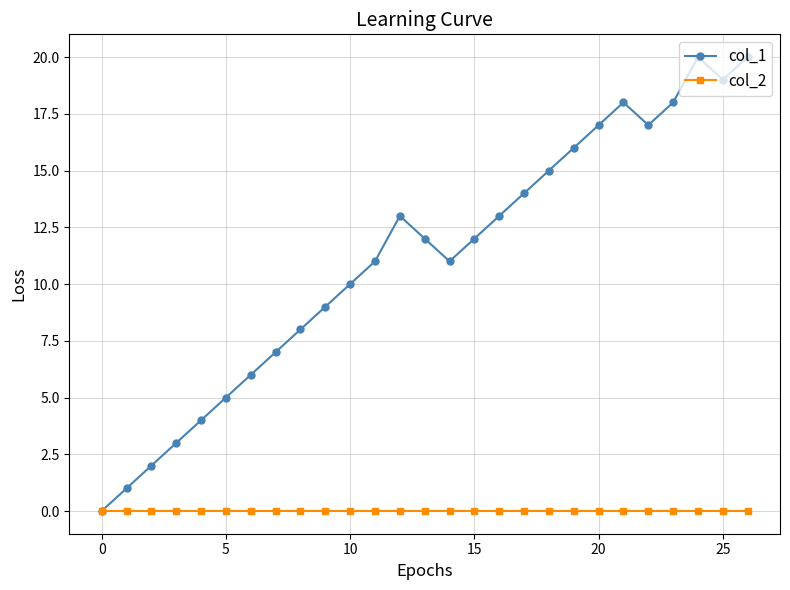

Which series has the widest spread of values?

col_1